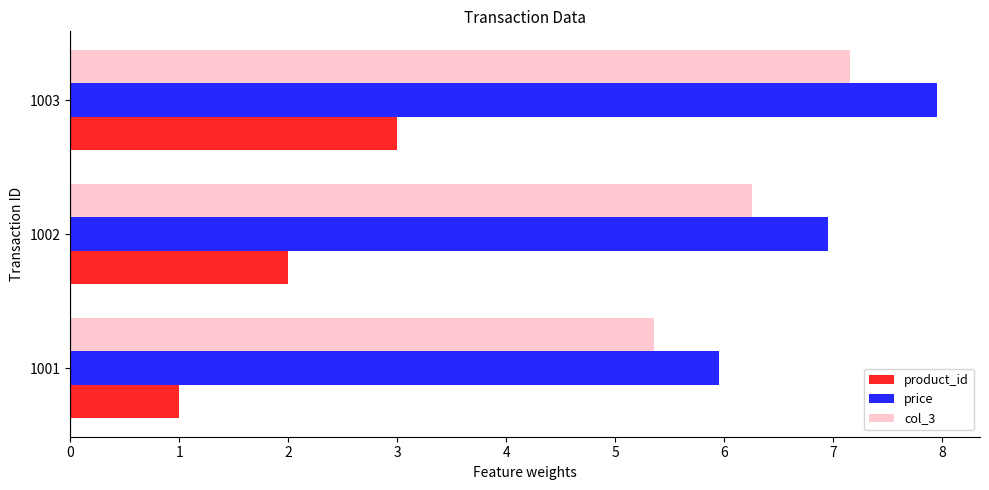

What is the difference between the maximum and minimum values in the col_3 series?

1.8